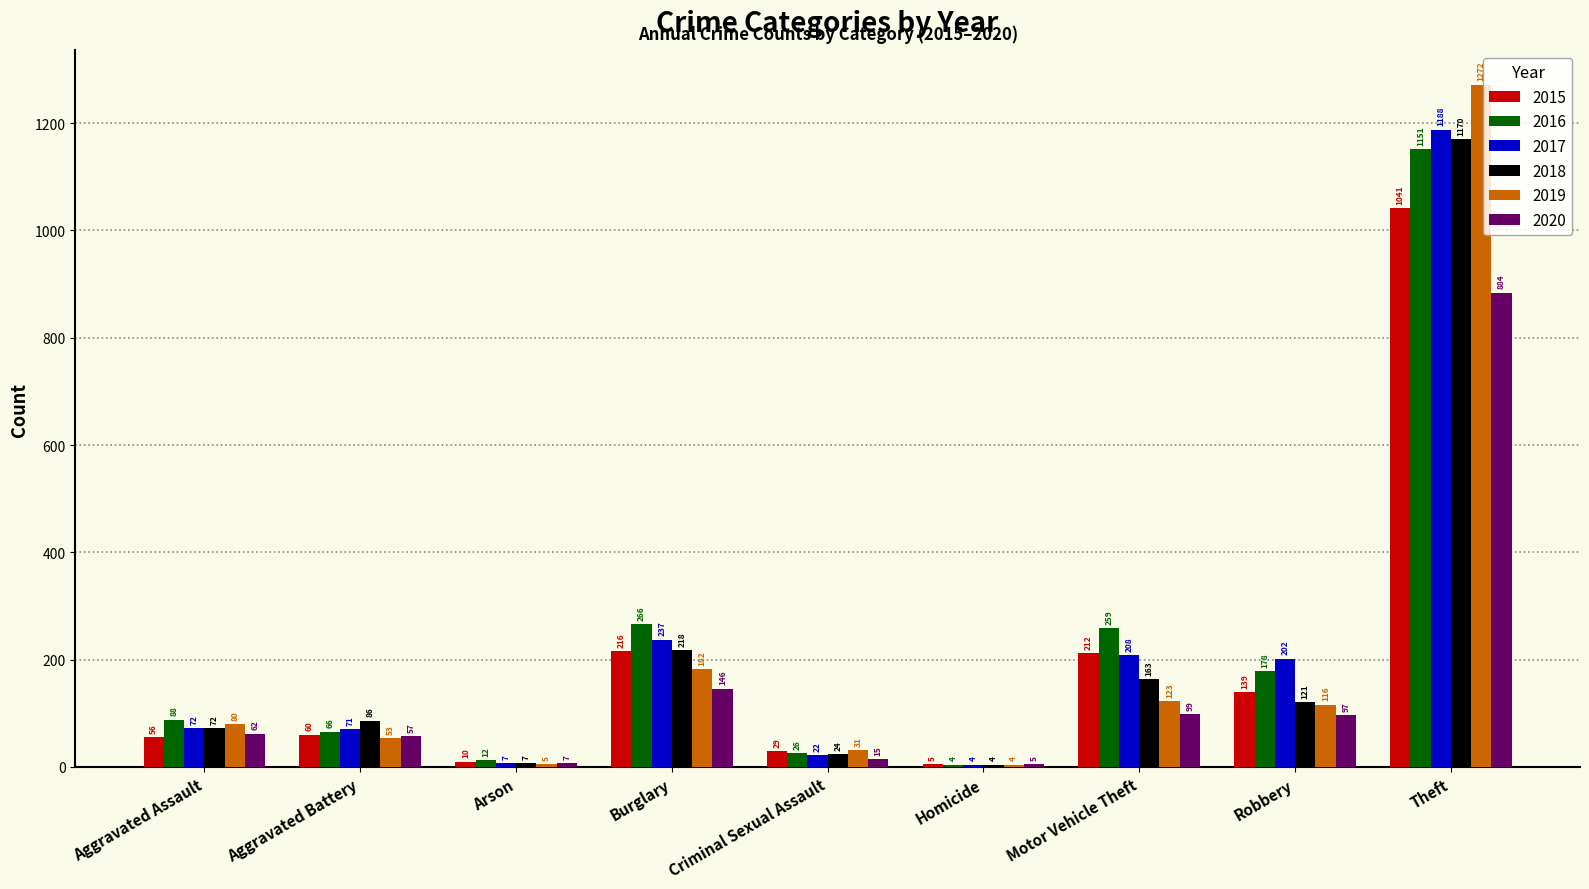

Is it true that 2019 equals 182 at Burglary?

True